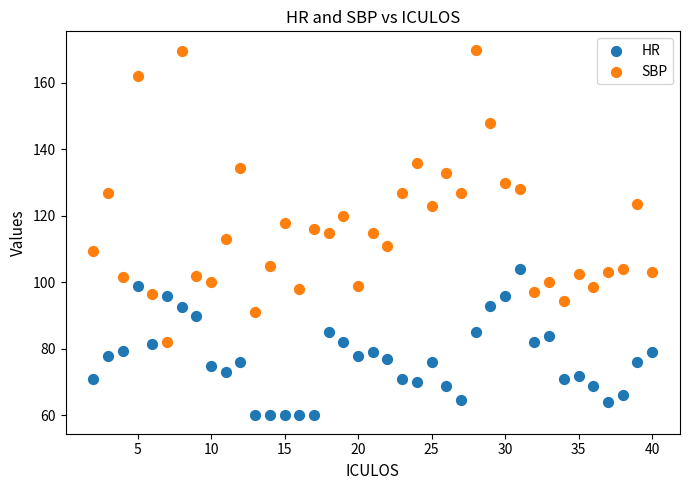

What are all the series names shown in the legend?

HR, SBP